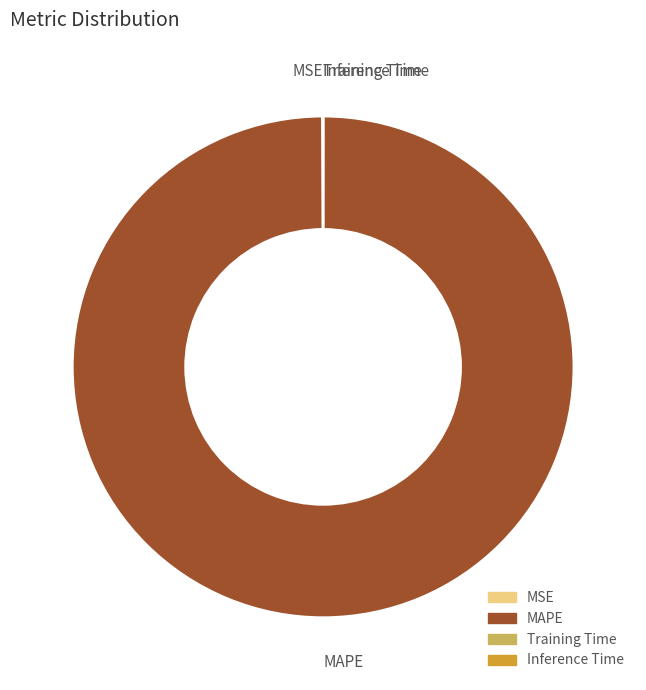

Which category has the biggest portion of the pie?

MAPE